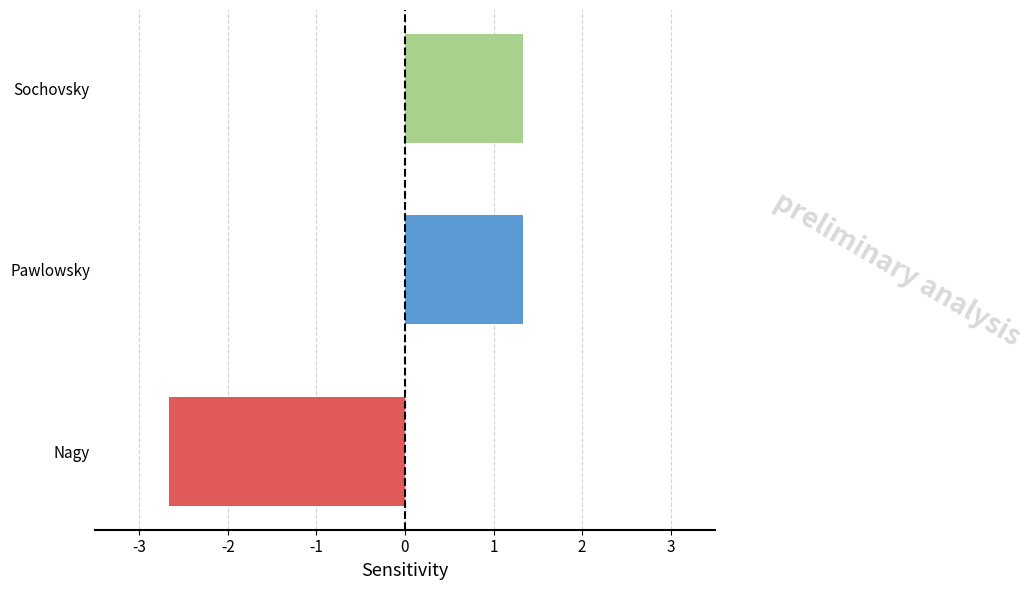

The chart shows a value of 1.3 at Sochovsky. True or false?

True